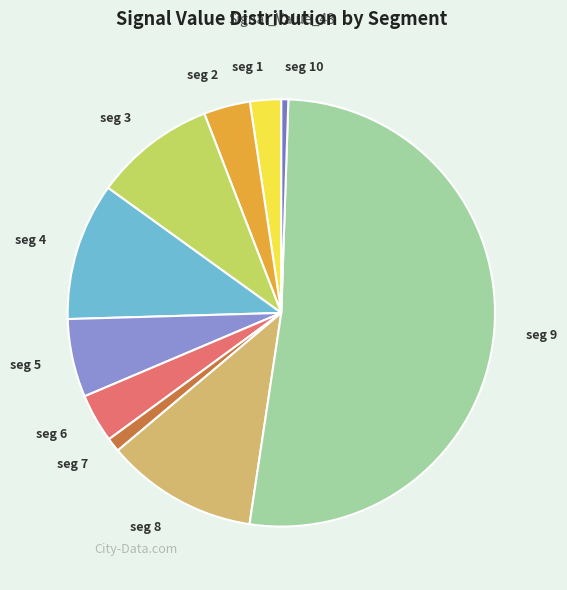

Is there any slice that represents more than half of the pie?

Yes